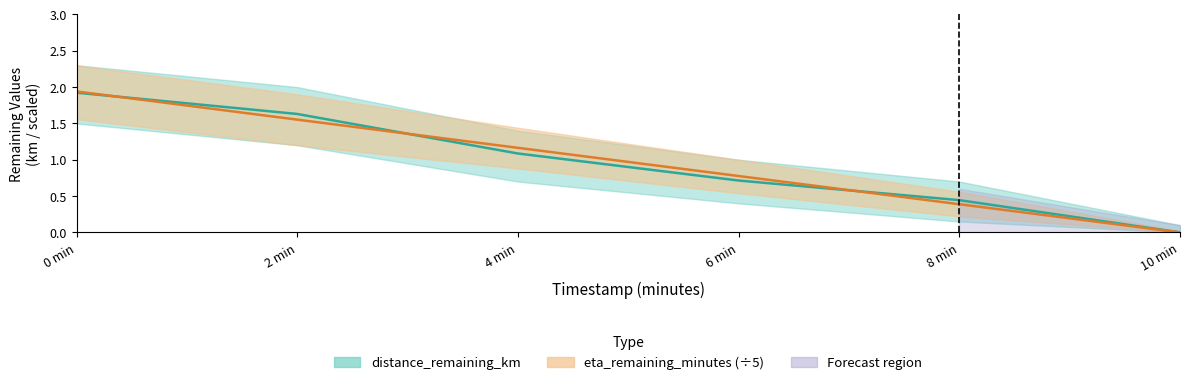

At which label is distance_remaining_km closest to 0?

10 min